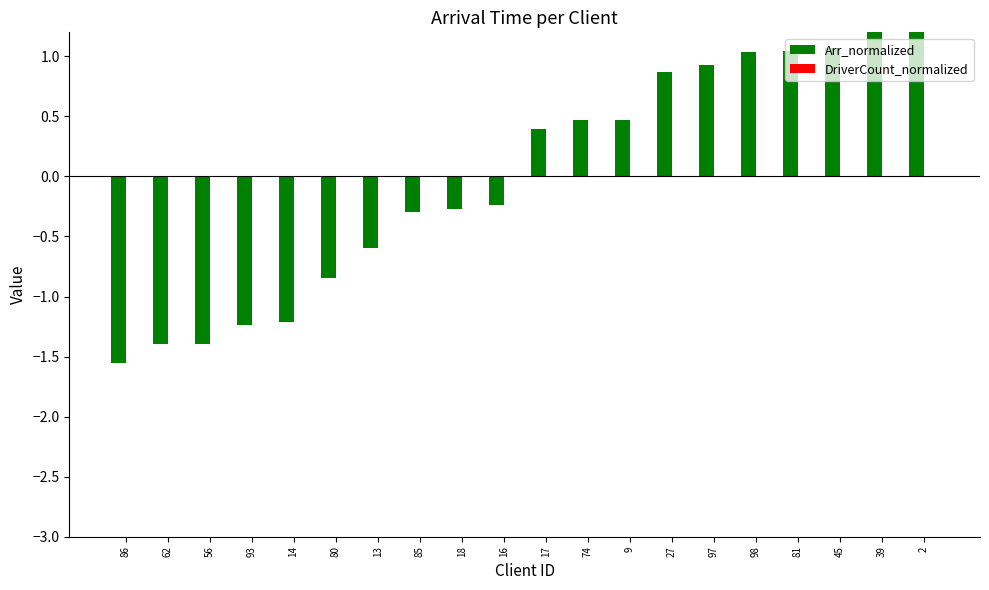

Is it true that Arr_normalized equals -1.2 at 14?

True